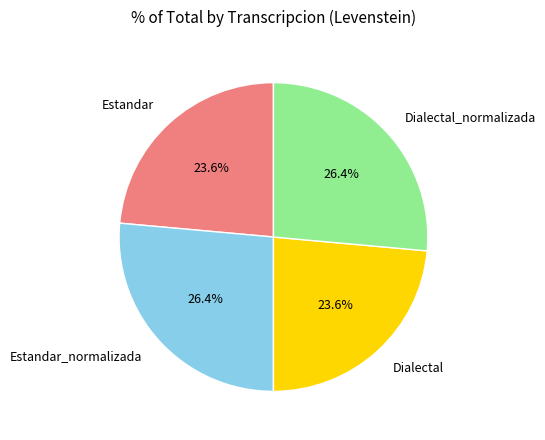

What is the ratio of the value at Dialectal to the value at Estandar_normalizada?

0.9